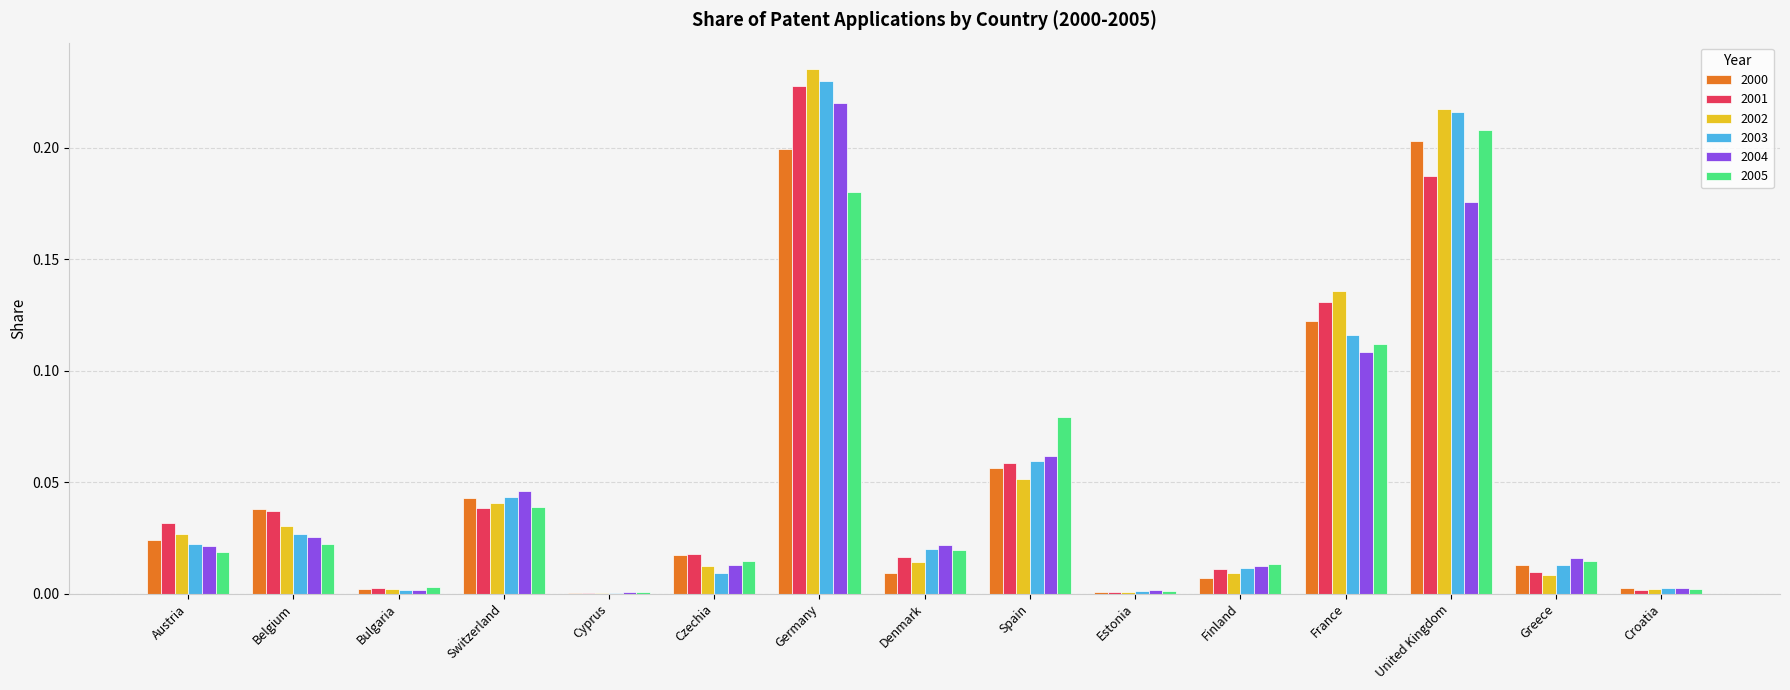

The value of 2000 at Estonia is 0.0. True or false?

True